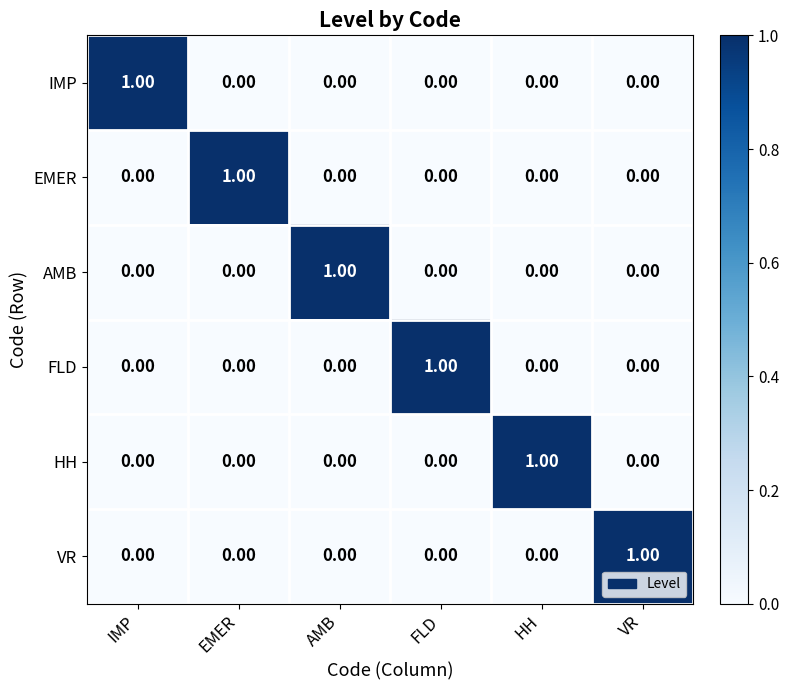

Is the value of HH at HH greater than the value of FLD at AMB?

Yes